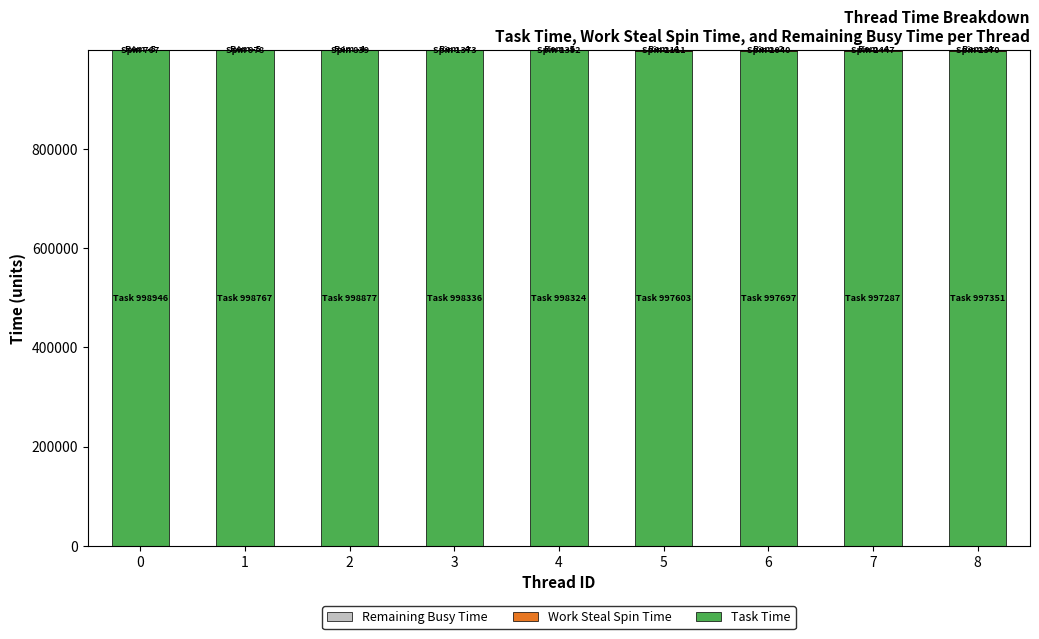

What is the difference between the second highest and second lowest values in the Work Steal Spin Time series?

1531